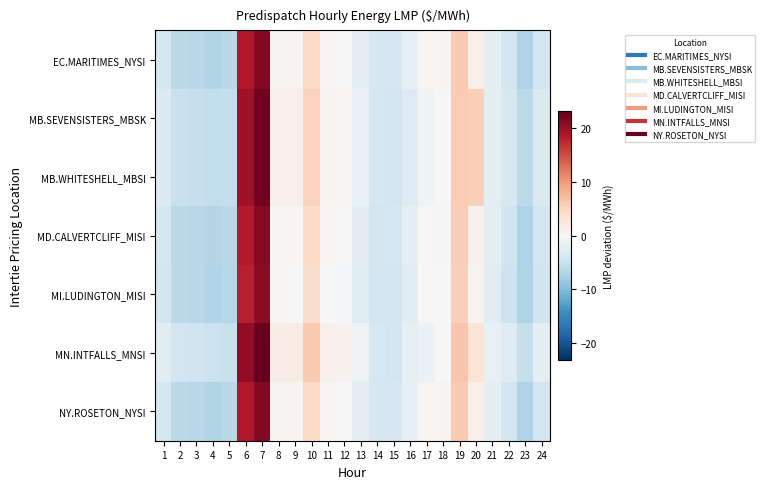

Rank the series by their maximum value, from highest to lowest.

MN.INTFALLS_MNSI, MB.WHITESHELL_MBSI, MB.SEVENSISTERS_MBSK, EC.MARITIMES_NYSI, NY.ROSETON_NYSI, MD.CALVERTCLIFF_MISI, MI.LUDINGTON_MISI